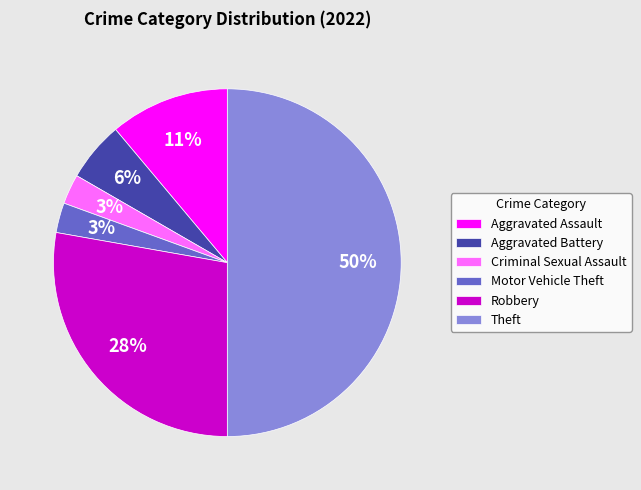

To the nearest percent, what is the average slice percentage?

17%